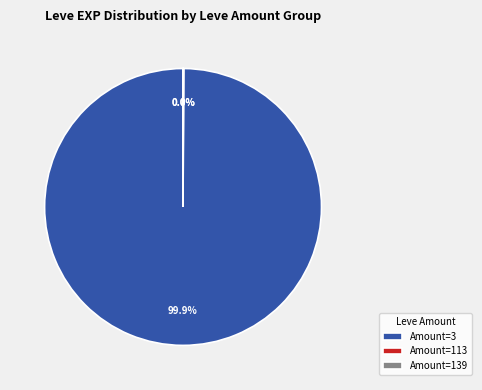

What is the largest slice in the pie chart?

Amount=3